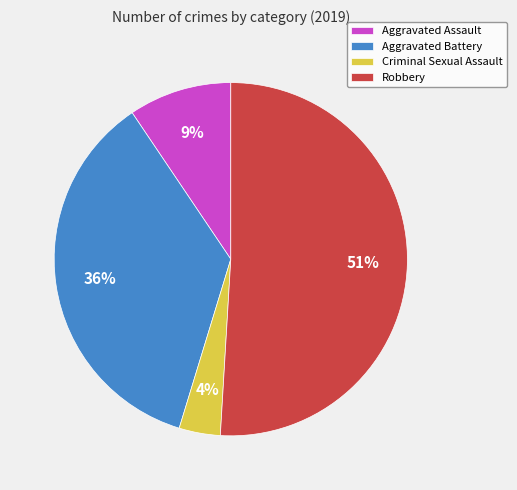

Does Criminal Sexual Assault represent more than half of the total?

No